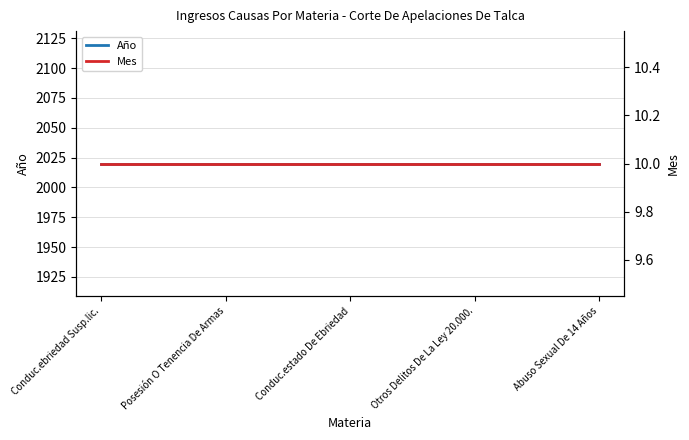

How many lines are shown in the chart?

2